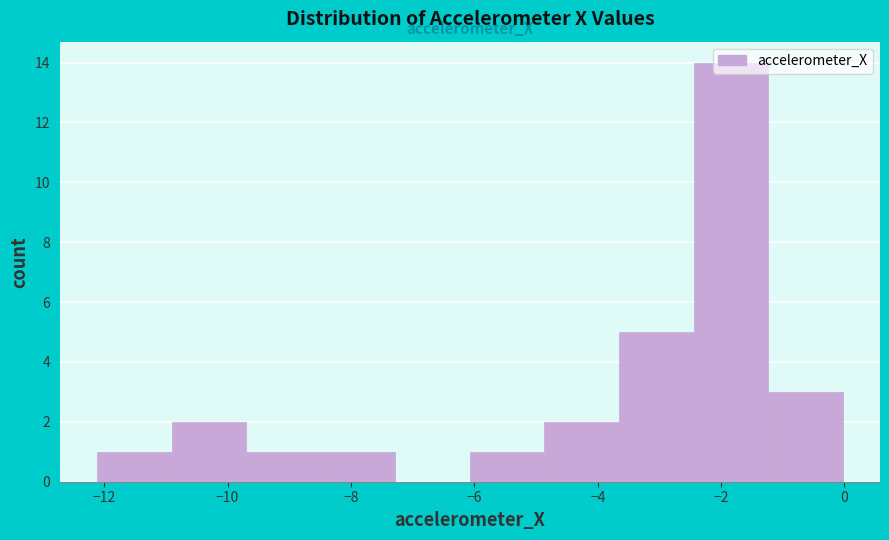

How tall is the bar that spans -6.0 to -4.8 on the x-axis? Neither the bar edges nor the heights are printed on the chart, so give them approximately, as read against the axes.

1